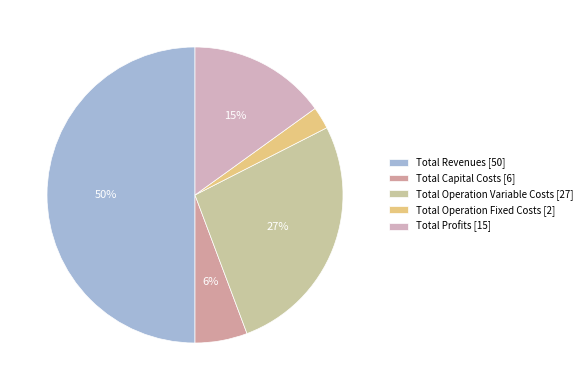

What percentage is the Total Capital Costs slice, to the nearest percent?

6%